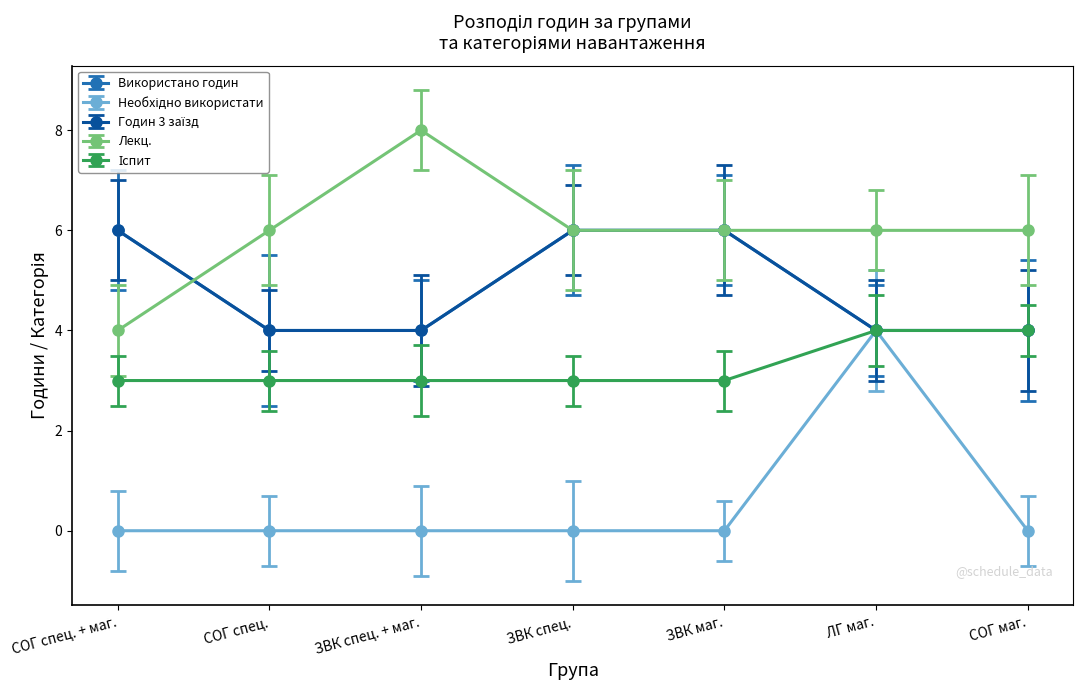

Is it true that Використано годин equals 2 at ЗВК спец. + маг.?

False